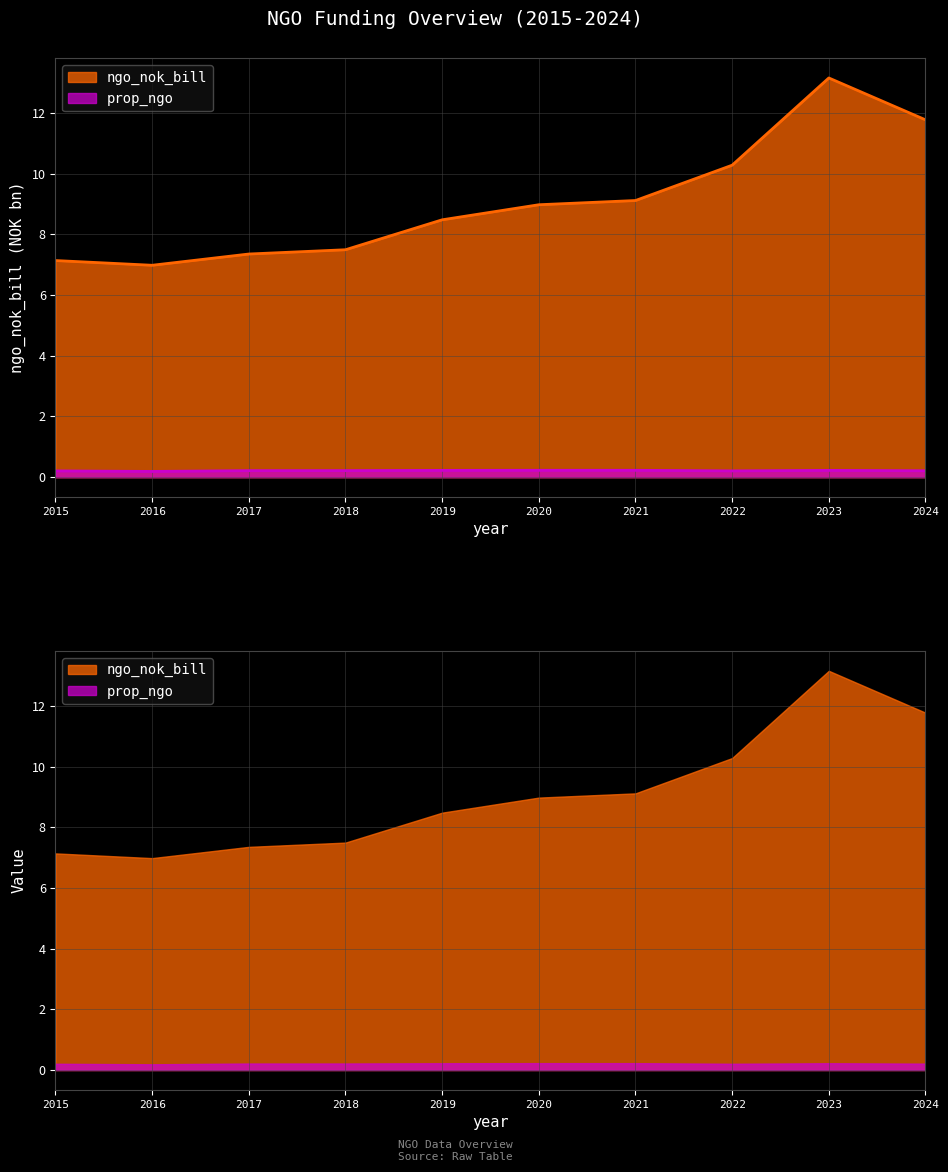

What are all the series names shown in the legend?

ngo_nok_bill, prop_ngo